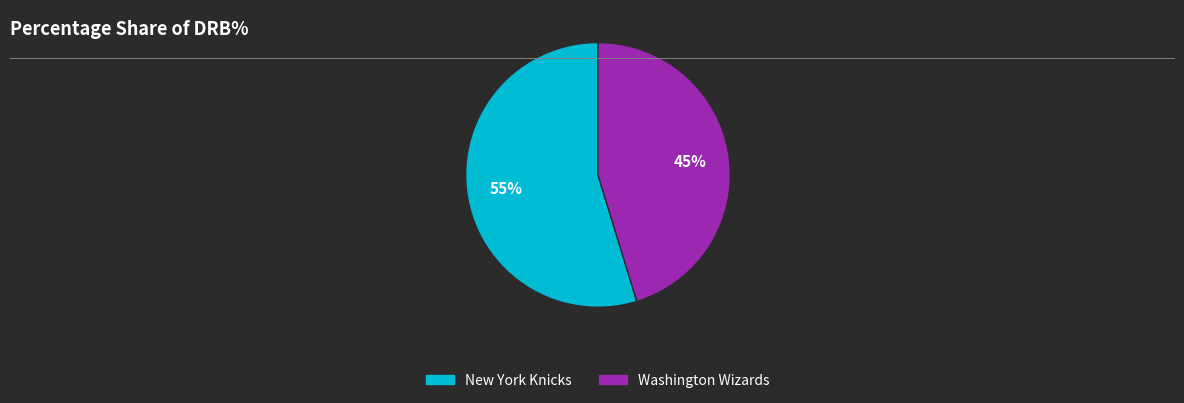

To the nearest percent, what percentage of the pie is Washington Wizards?

45%